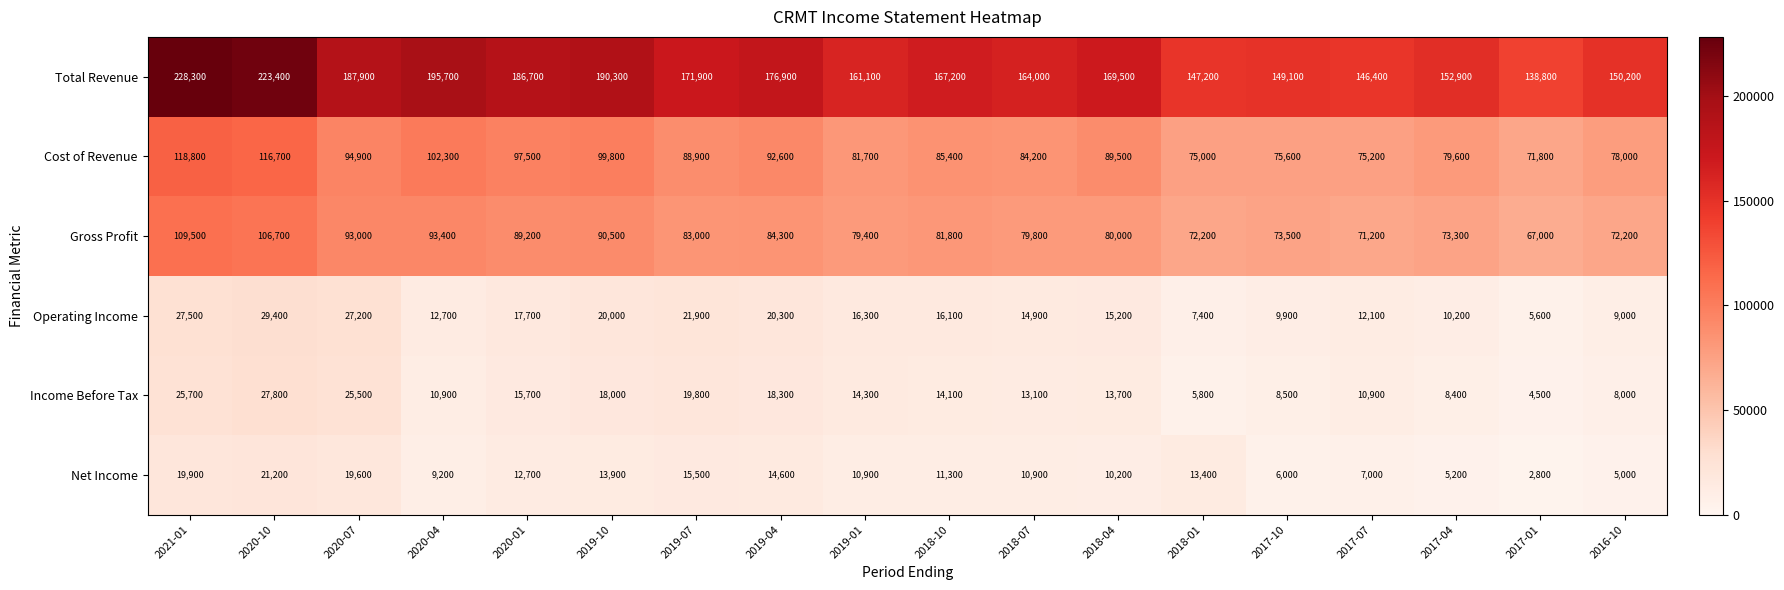

Where is Income Before Tax nearest to the value 16150?

2020-01